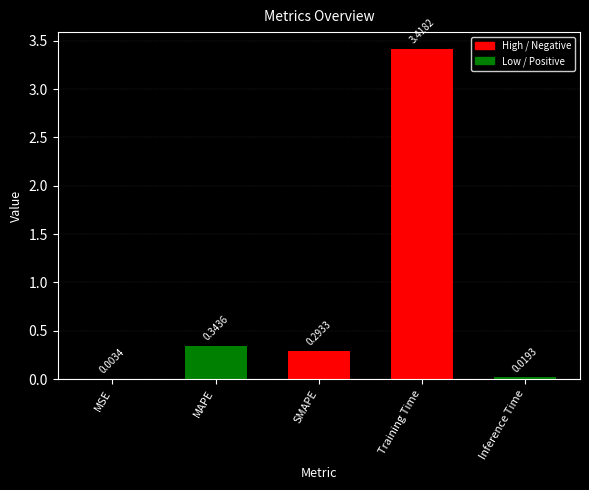

Where is the data nearest to the value 1?

MAPE